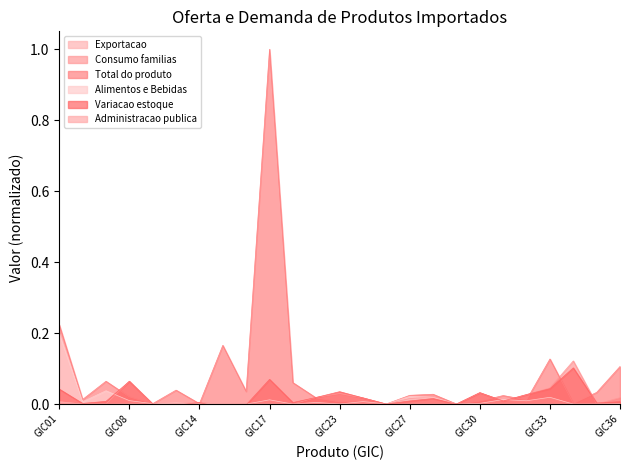

Which category has the lowest value across all series?

GIC15